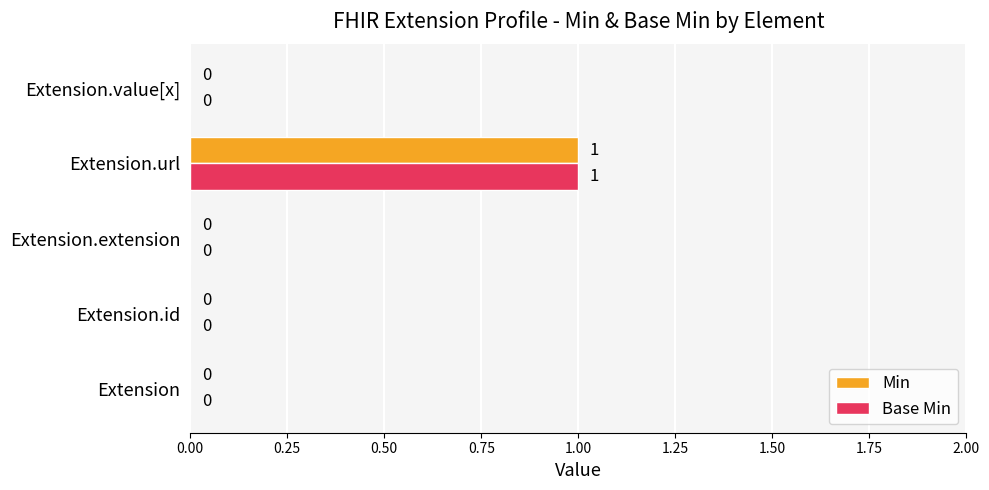

At which category is the sum across all series the highest?

Extension.url